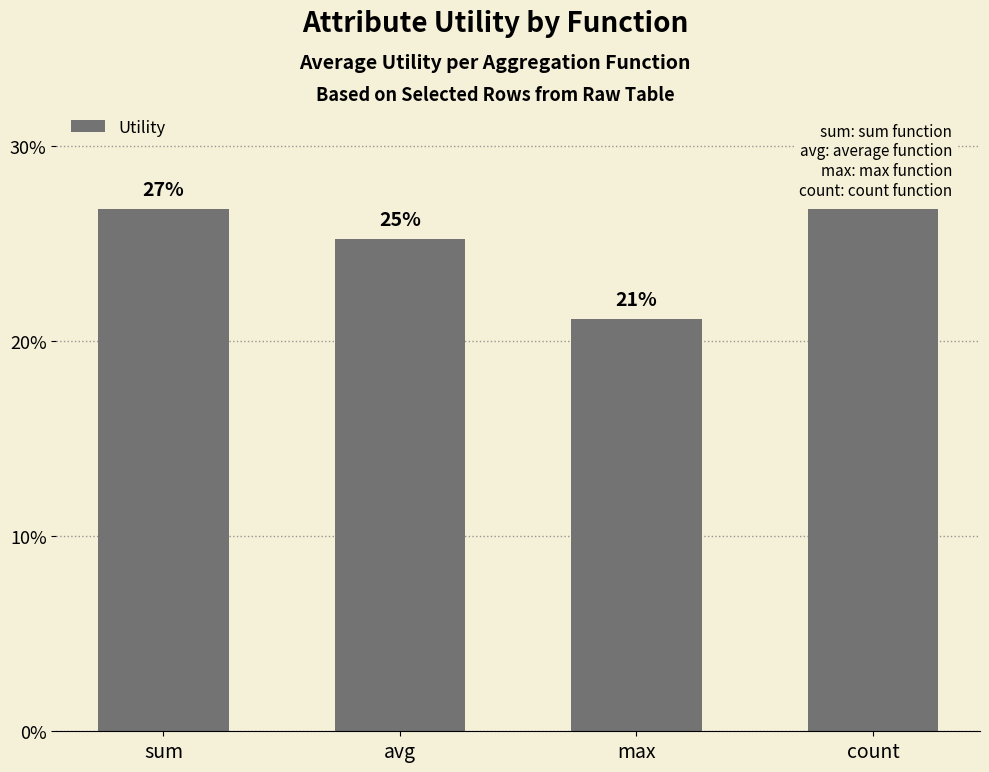

What is the average value?

25.0